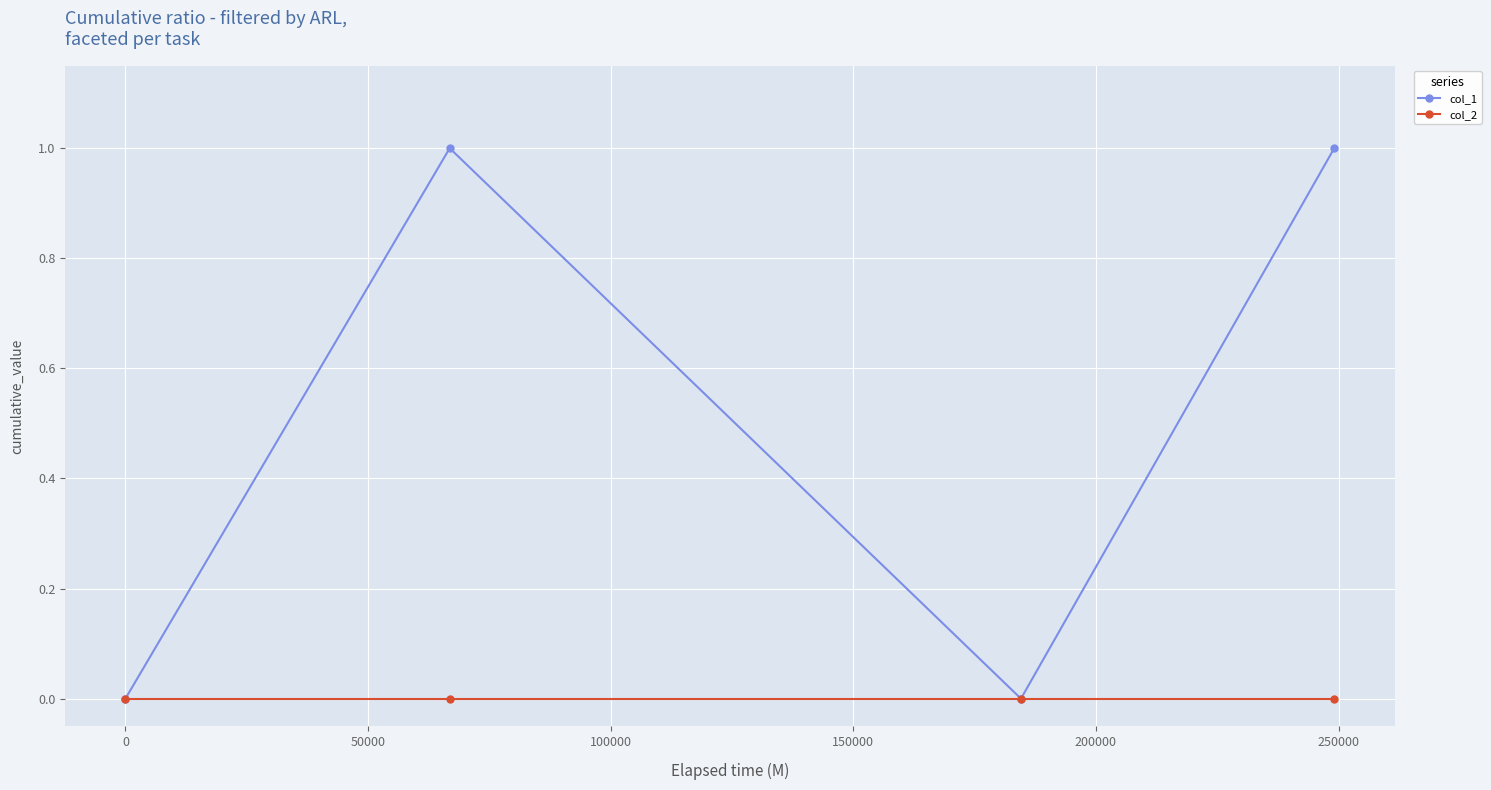

Reading left to right, extract all data points from this chart.

col_1: 0	1	0	1
col_2: 0	0	0	0